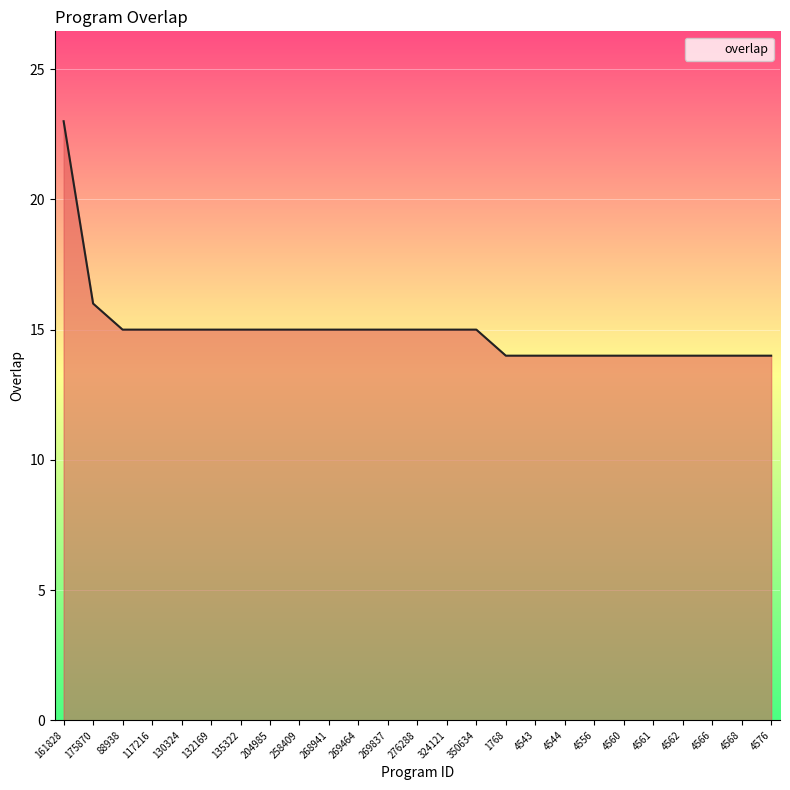

What is the approximate value at 276288?

15